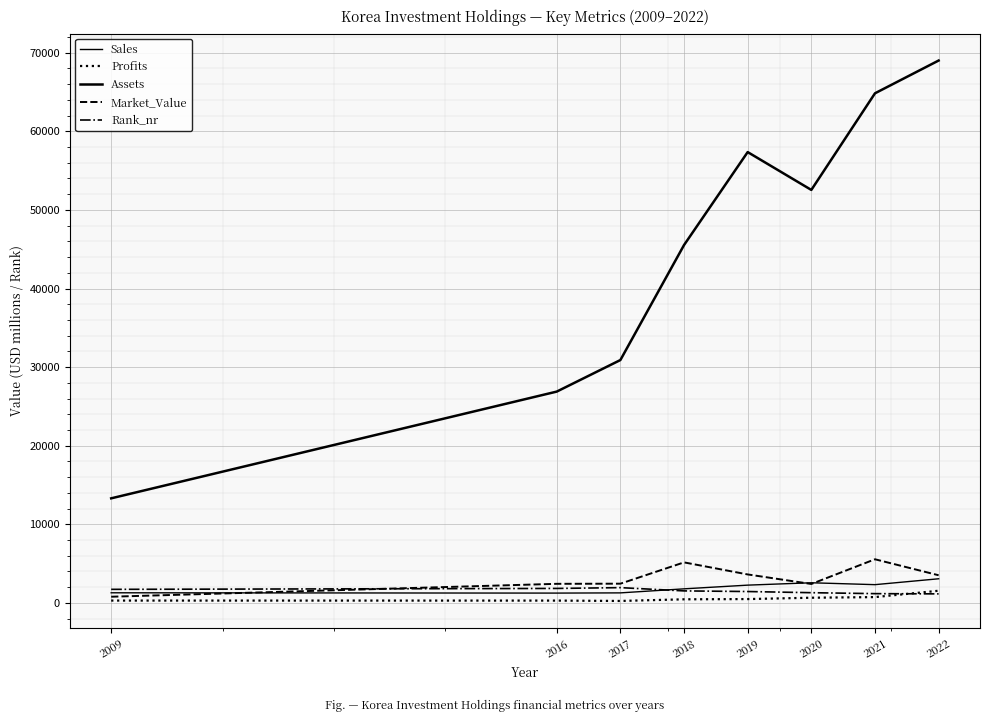

At which label does Market_Value first exceed 3511?

2018